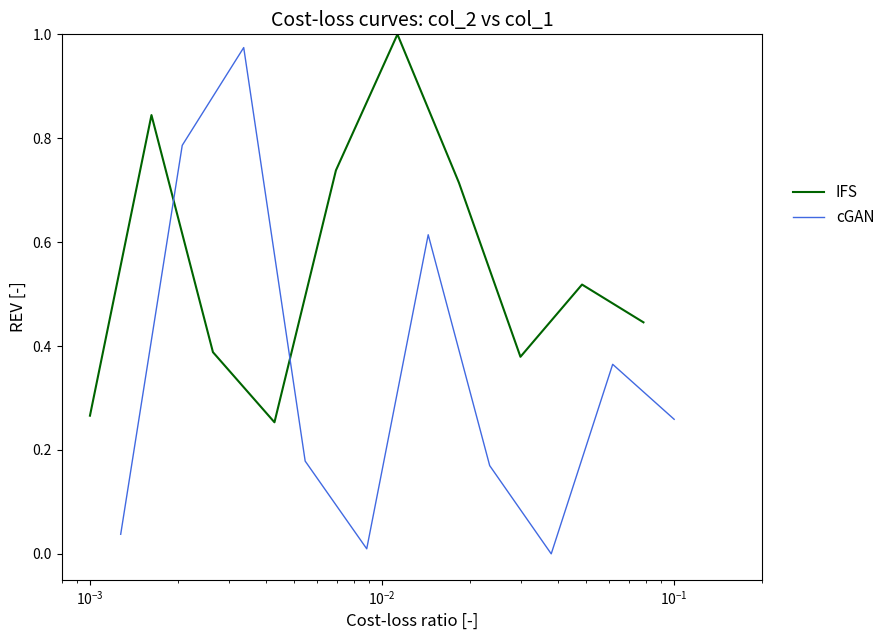

What is the maximum value for IFS?

1.0